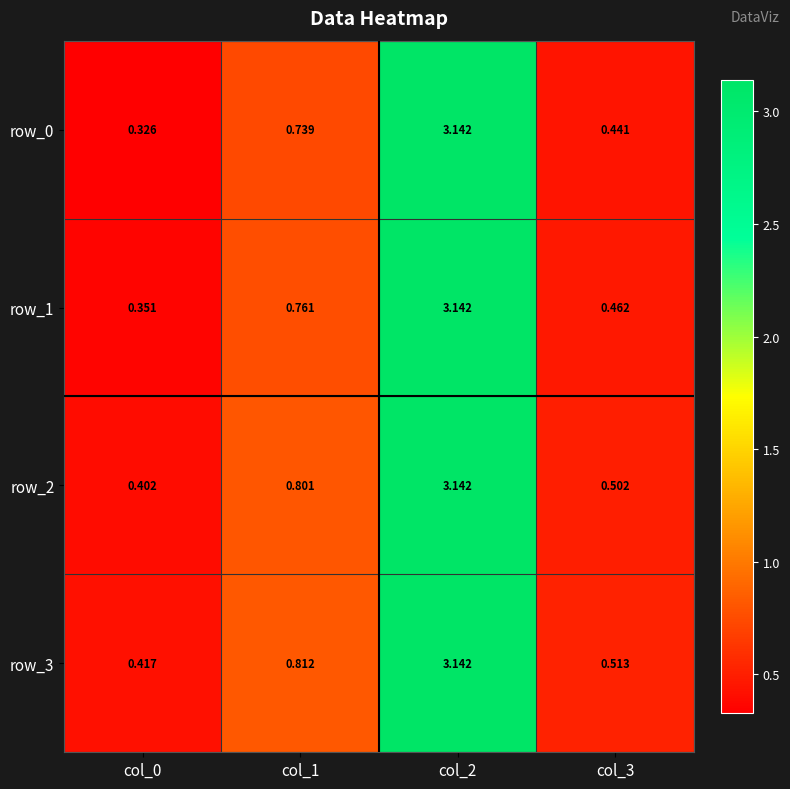

Is the value of row_3 at col_2 greater than the value of row_1 at col_1?

Yes